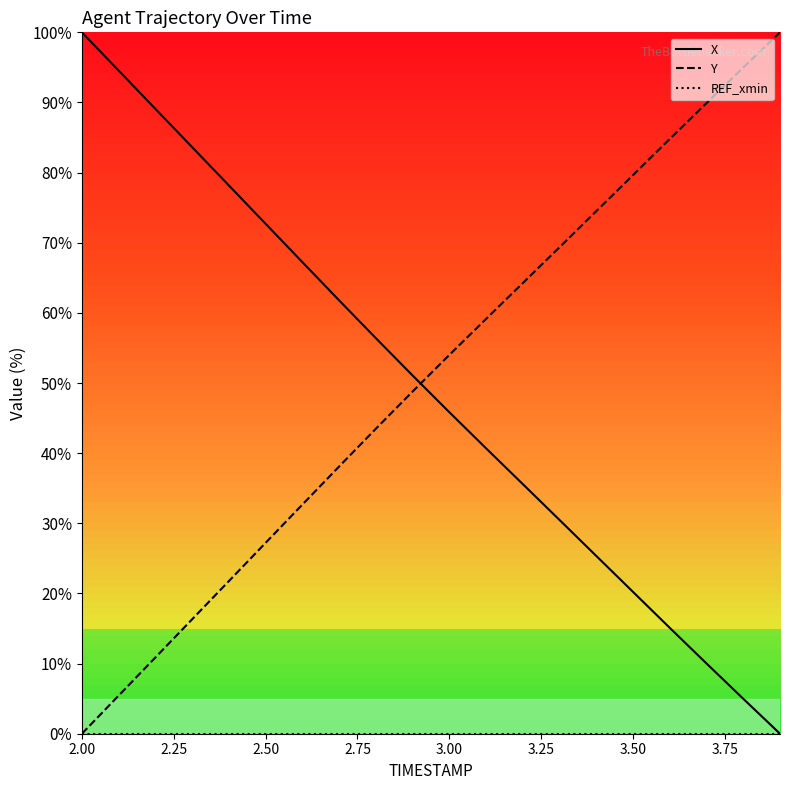

True or false: Y has more than 0 points higher than both neighbors.

False